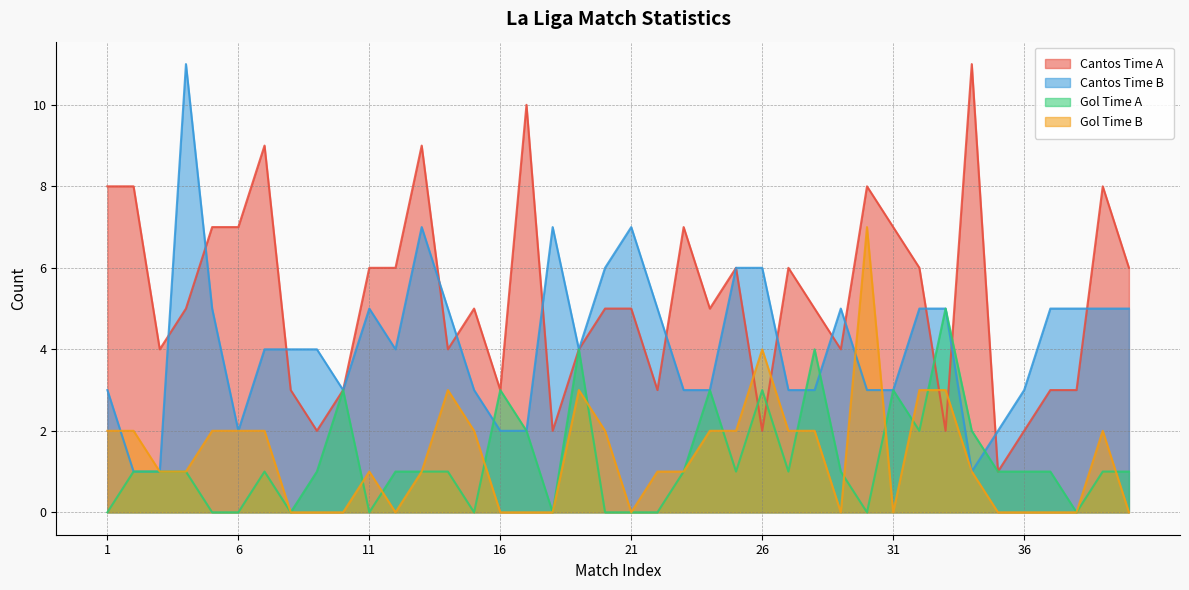

Read the Cantos Time A value at 32.

6